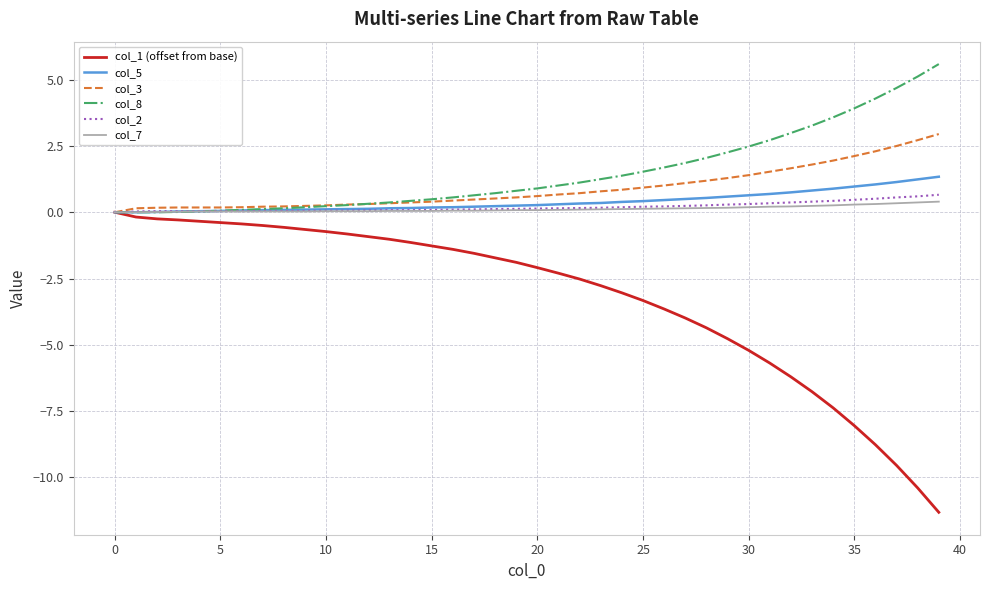

What is the maximum value shown in the chart?

5.6